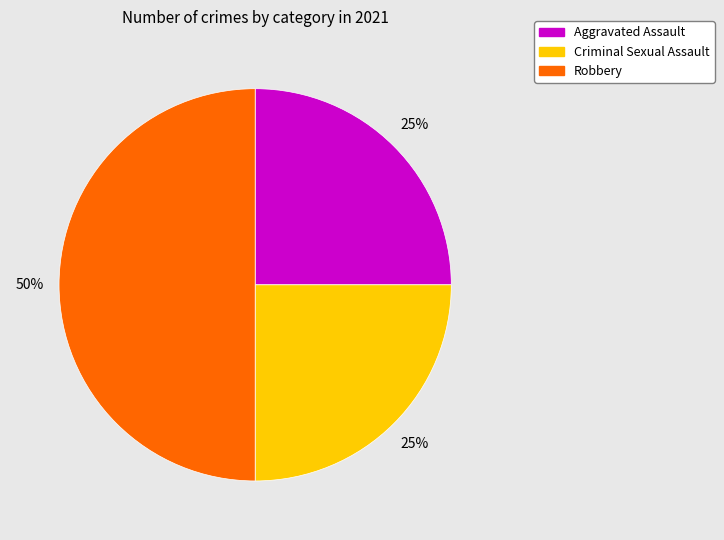

Is it true that Criminal Sexual Assault is 25% of the pie?

True